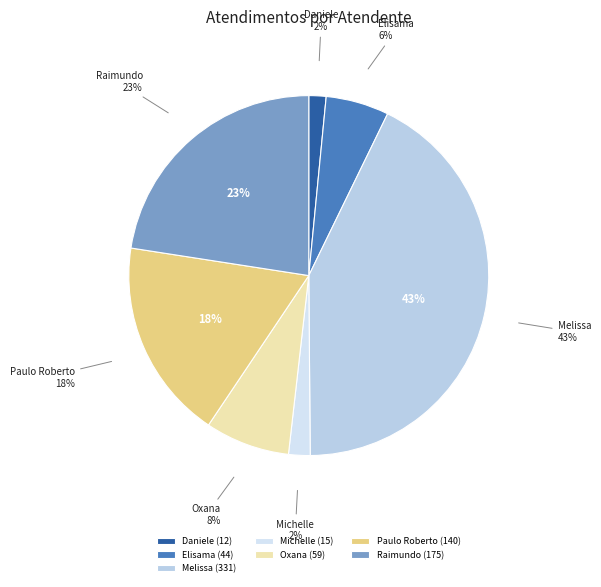

Is it true that Oxana Andreli da Silva is 8% of the pie?

True